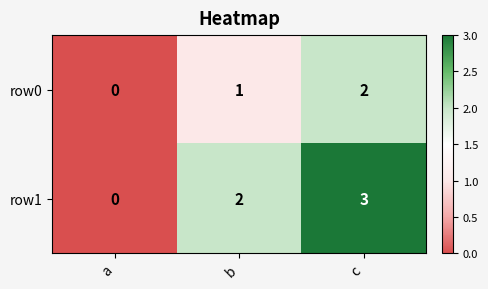

The row1 series shows 3 at b. True or false?

False